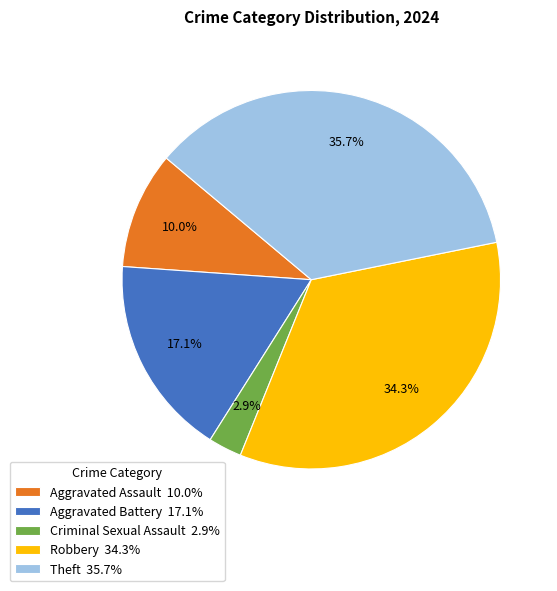

Do Robbery 34.3% and Aggravated Battery 17.1% together represent more than half of the pie?

Yes